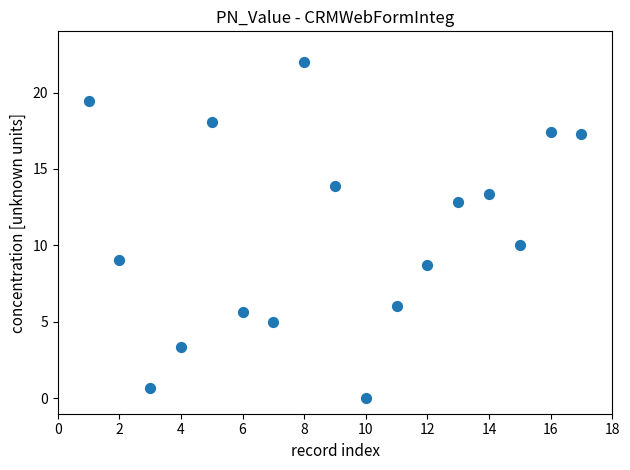

What is the range of X values (max minus min)?

16.0